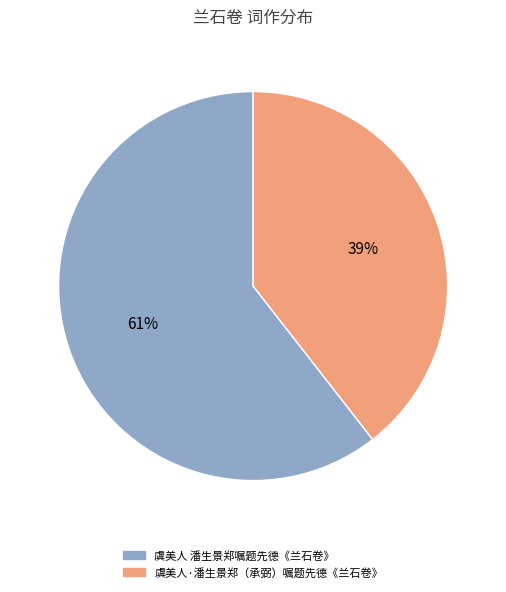

Between 虞美人 潘生景郑嘱题先德《兰石卷》 and 虞美人·潘生景郑（承弼）嘱题先德《兰石卷》, which is larger?

虞美人 潘生景郑嘱题先德《兰石卷》